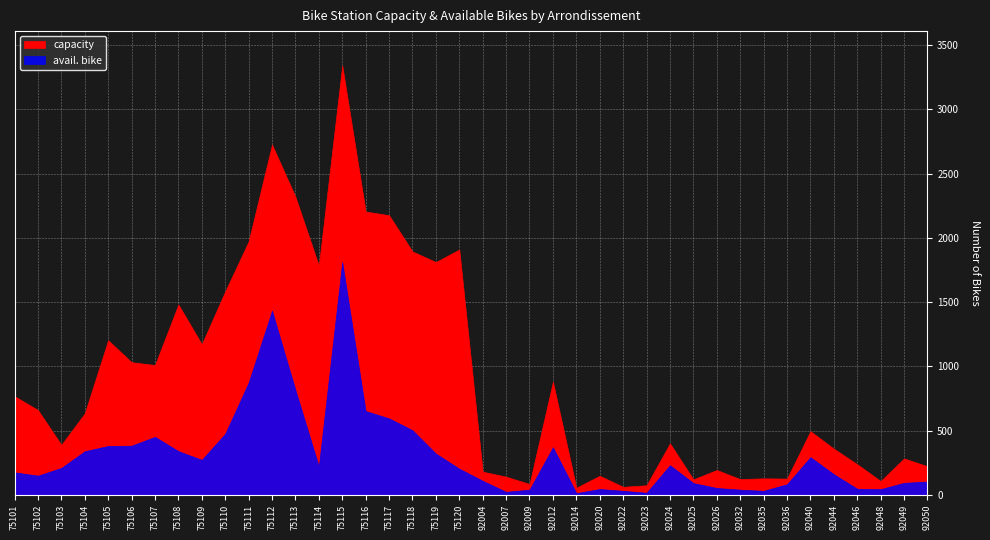

What is the average value of the capacity series?

912